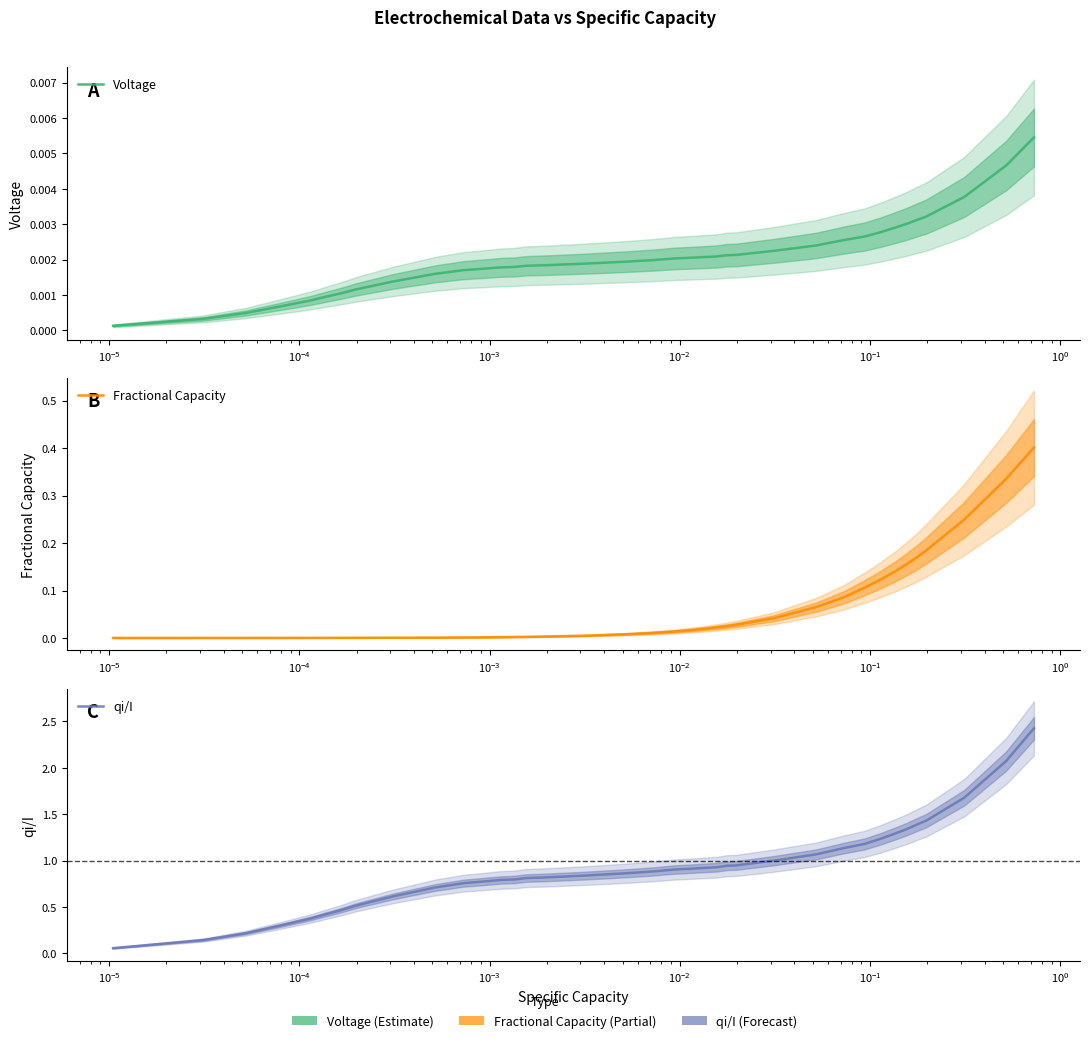

Count the number of categories in the chart.

40